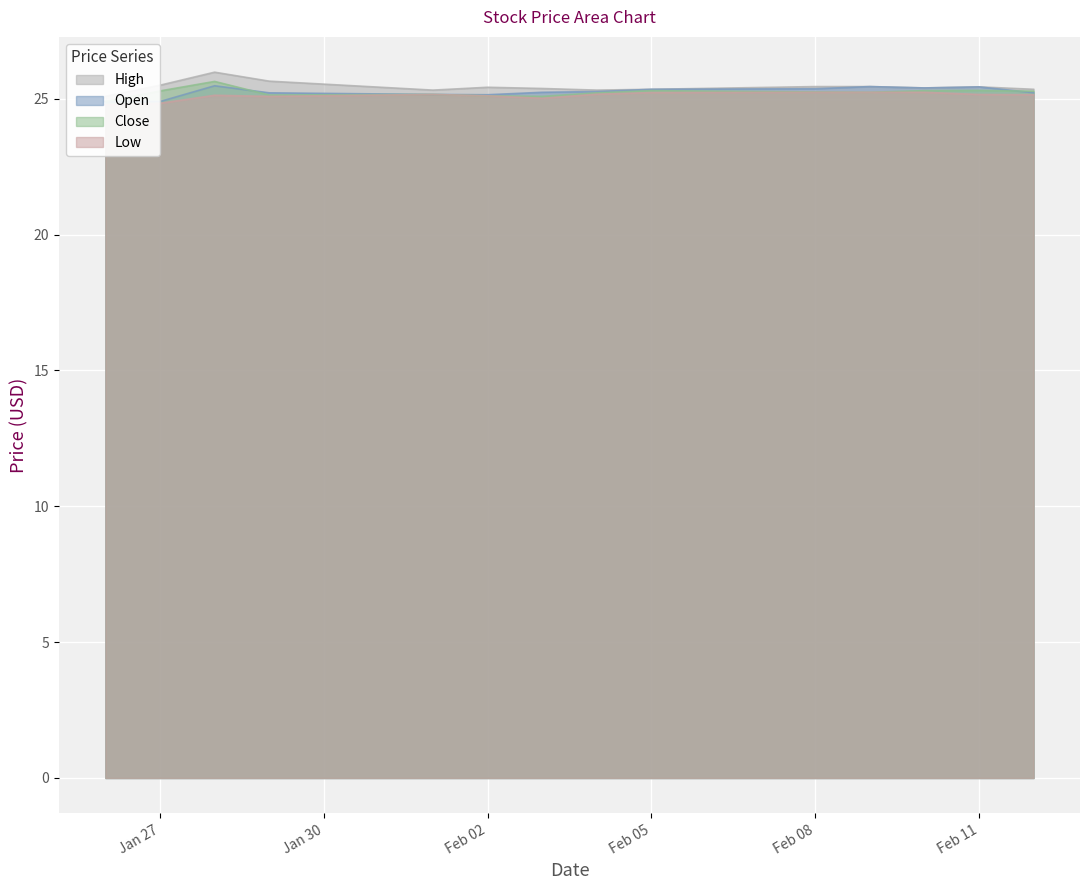

How many lines are shown in the chart?

4